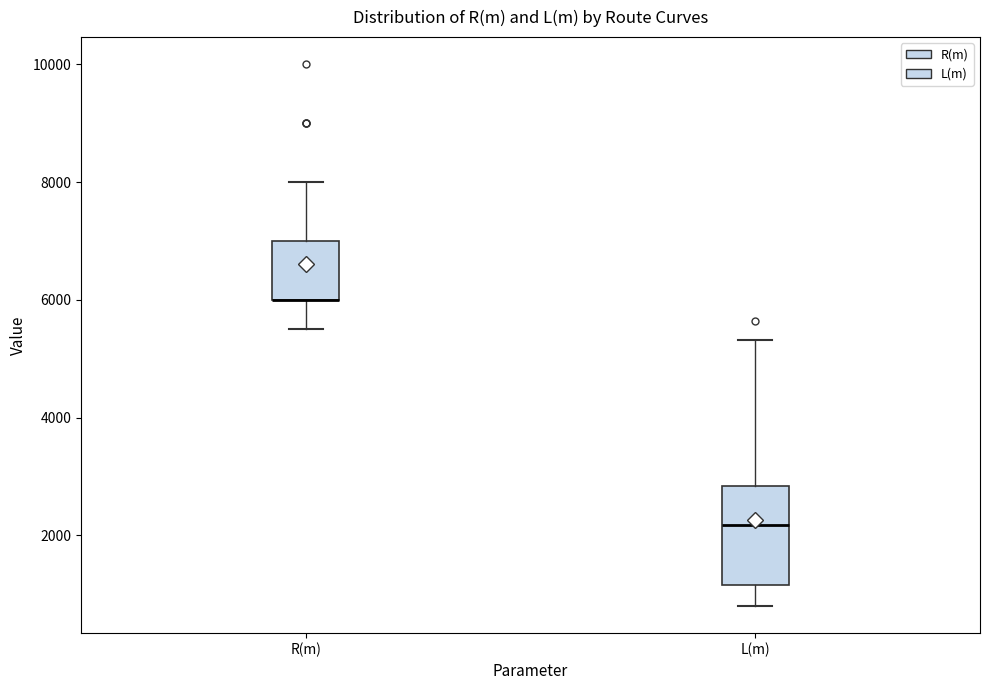

Reading left to right, transcribe this box plot: for each box, give where its median line is, the range the box spans, and where its two whiskers end, as read against the y-axis. The values are not printed on the chart, so give them approximately, as read against the axis.

R(m): median 6000 (drawn on the box's lower edge), box 6000 to 7000, whiskers 5600 to 8000
L(m): median 2200, box 1200 to 2800, whiskers 800 to 5400